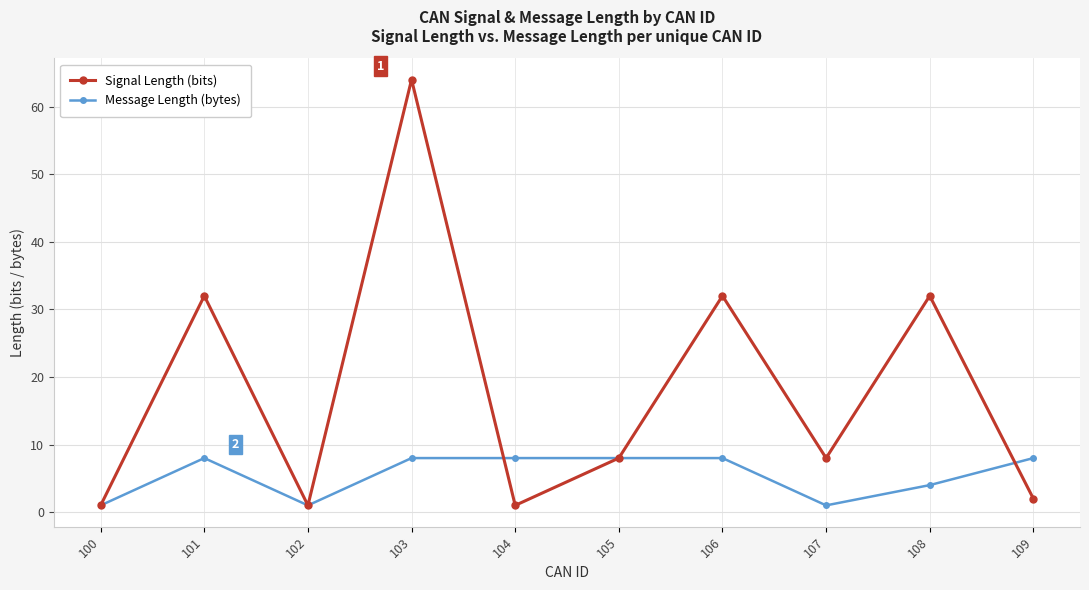

At which category does Message Length (bytes) reach its first local peak?

101